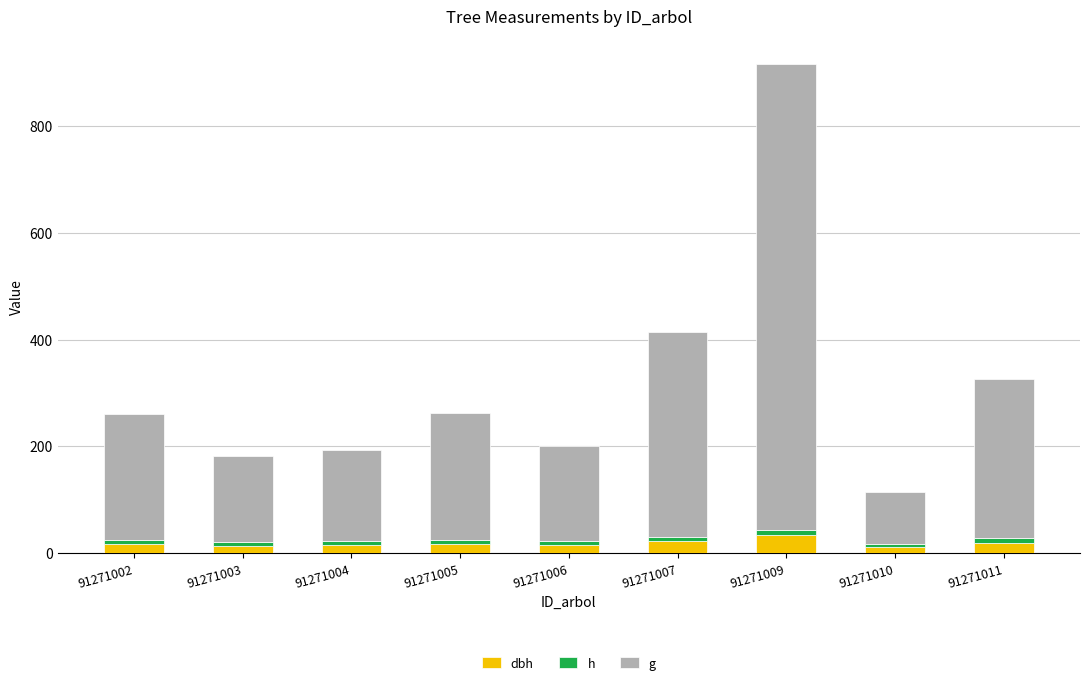

At which category is the sum across all series the highest?

91271009